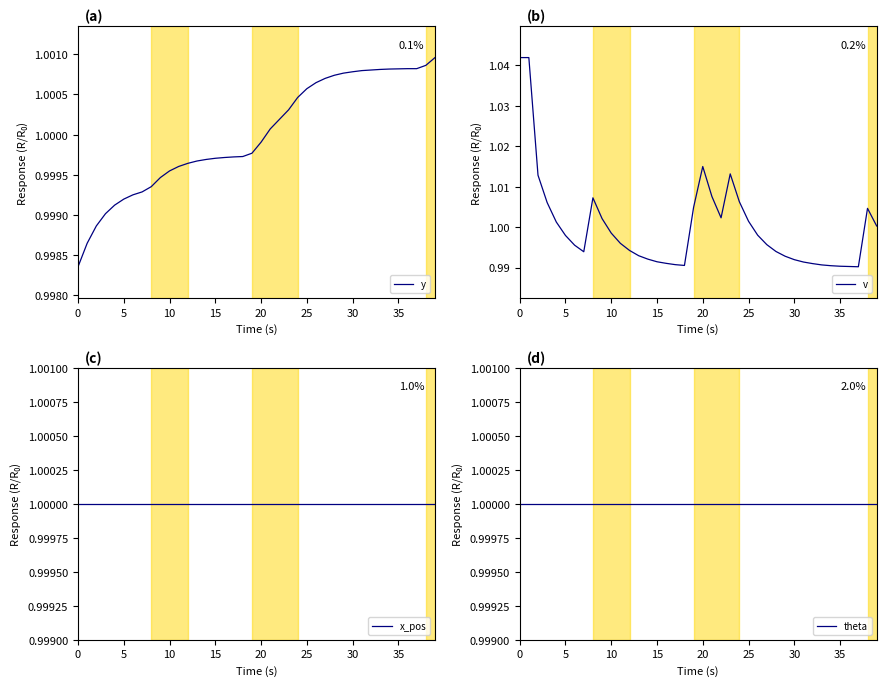

What is the label of the 31st point from the left?

30